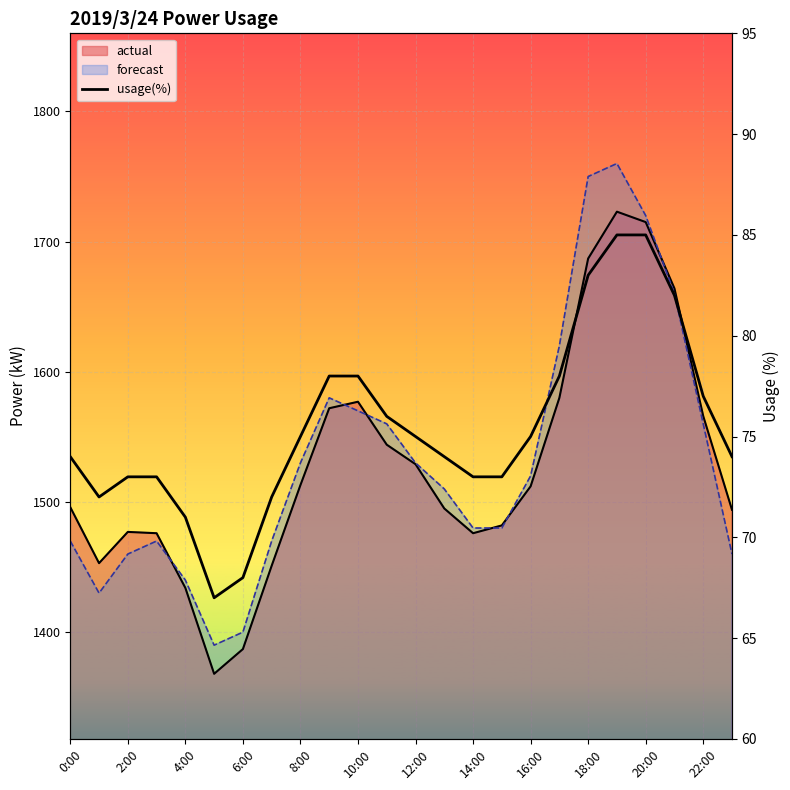

How many lines are shown in the chart?

1